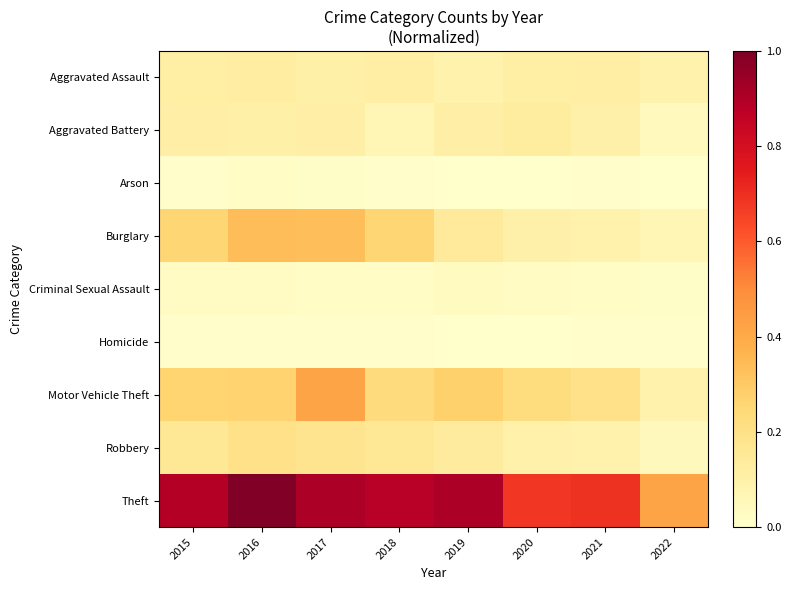

At which category is the sum across all series the highest?

2017